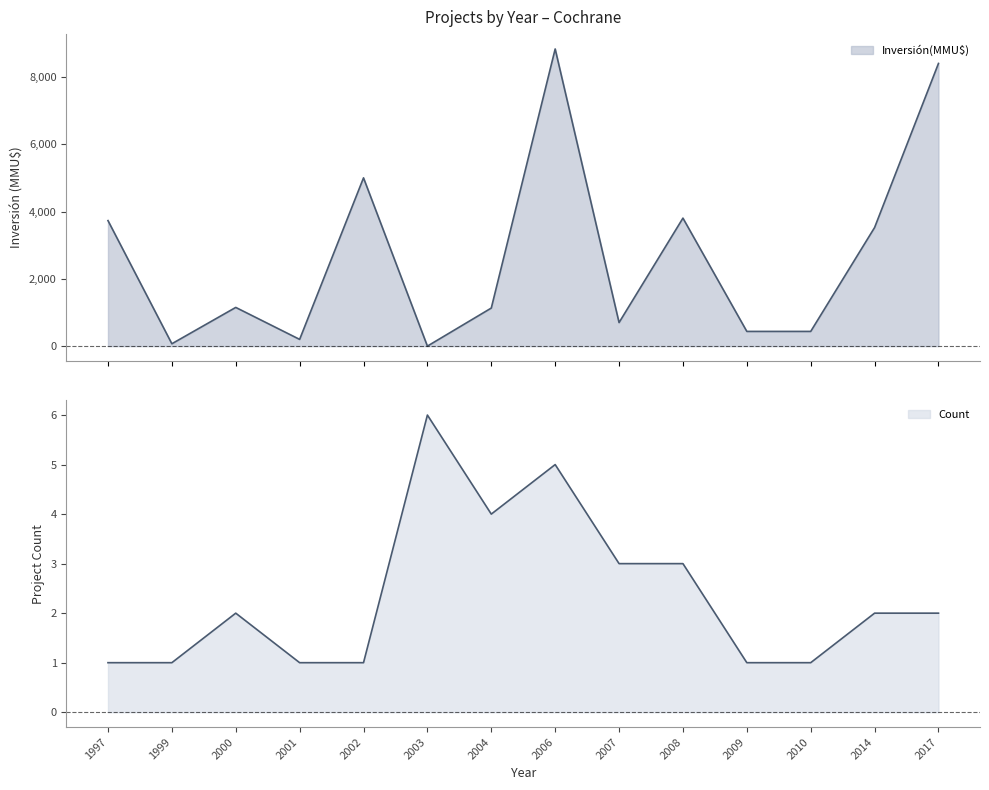

What is the difference between the second highest and minimum values in the Inversión(MMU$) series?

8400.0